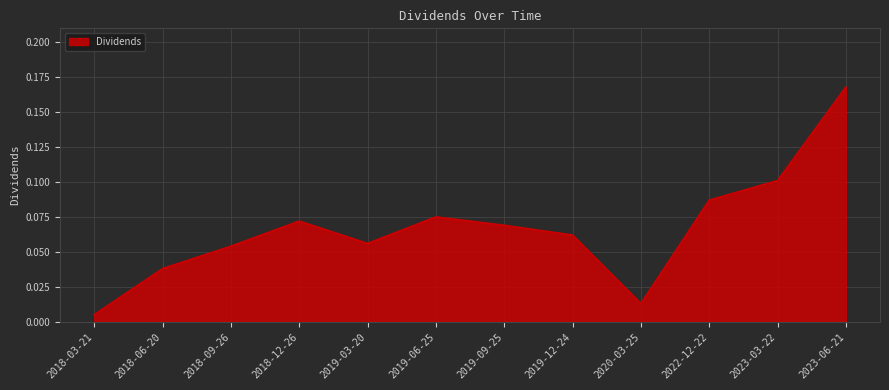

At which category does the chart reach its minimum across all series?

2018-03-21